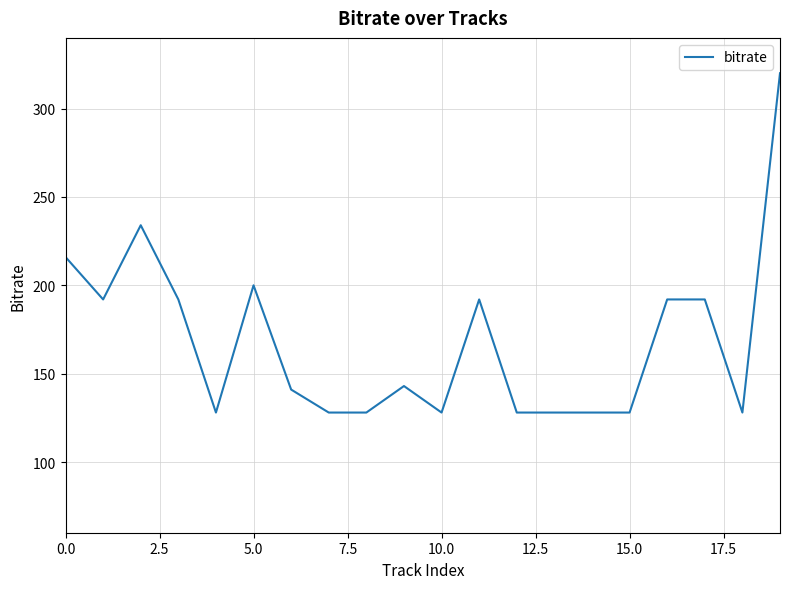

What is the difference between the maximum and minimum values?

192